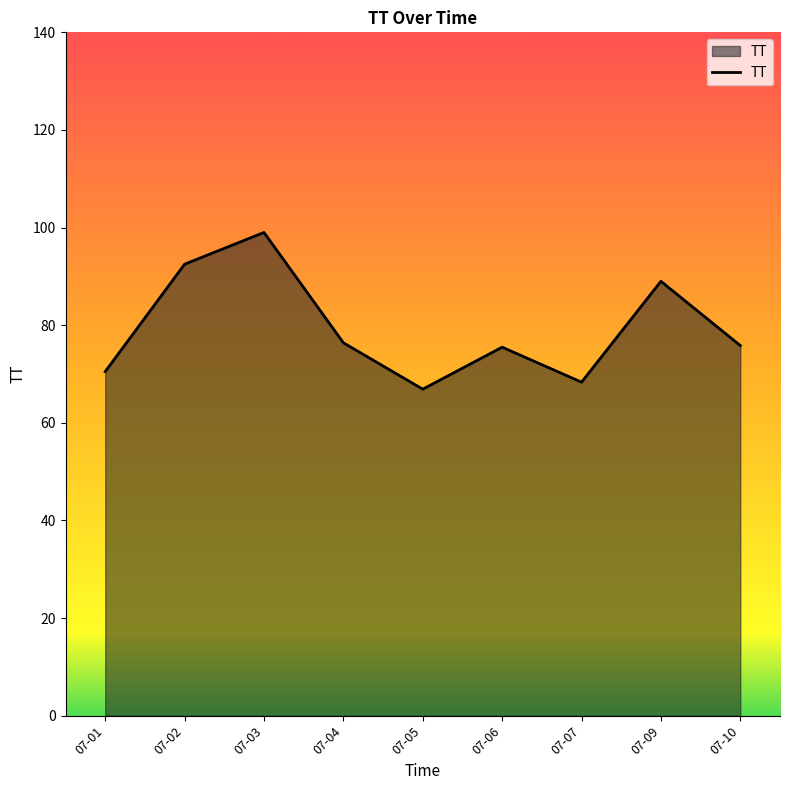

Which label corresponds to the largest value in the chart?

07-03